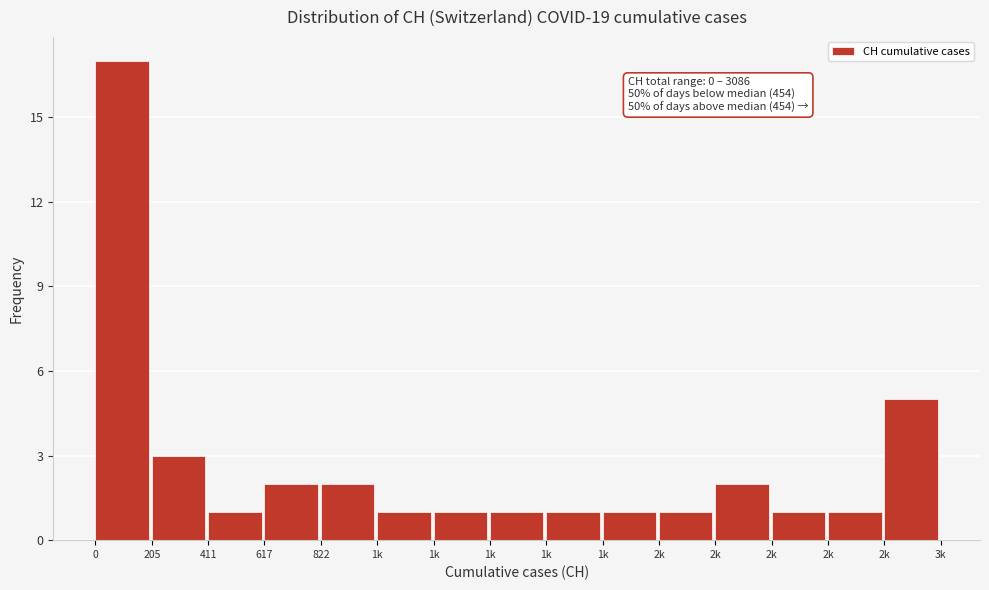

How many bars are there in total?

15